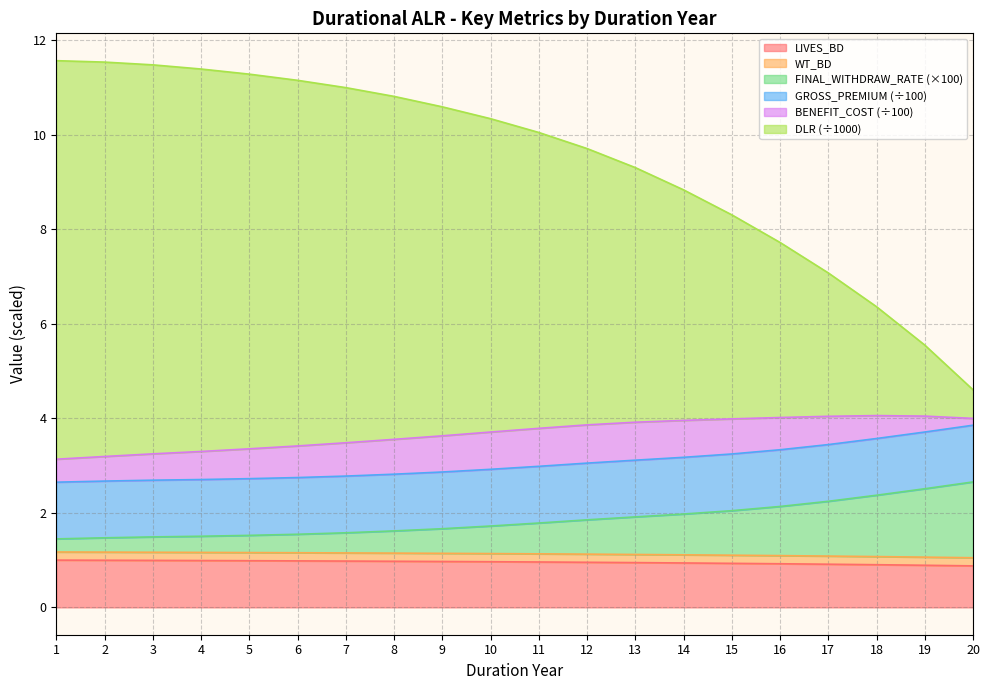

At which label does FINAL_WITHDRAW_RATE reach its minimum?

1